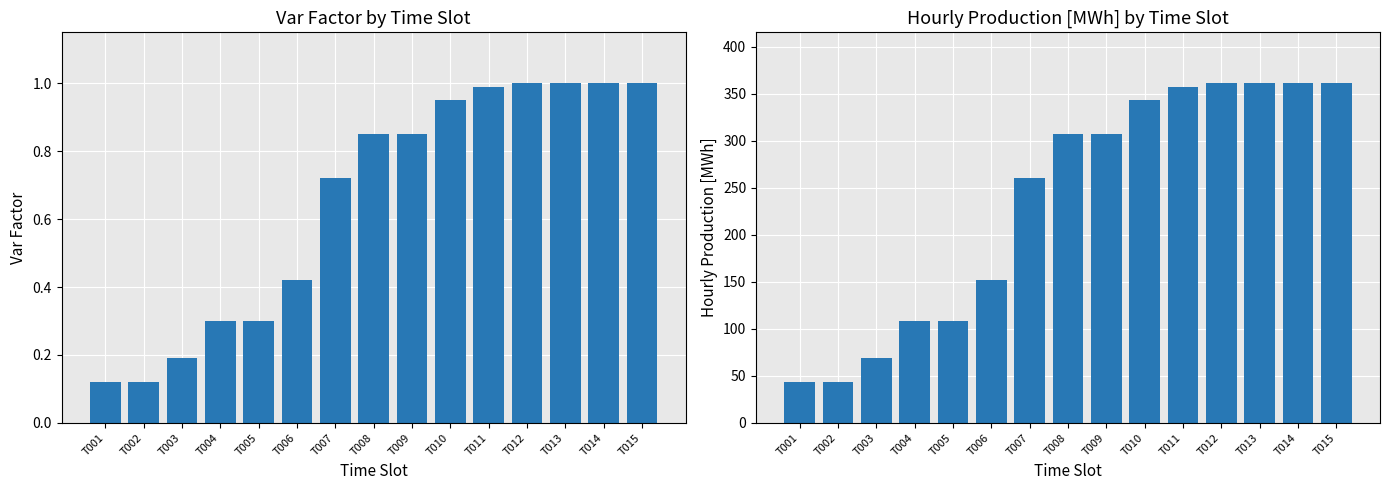

Where is var_factor nearest to the value 0?

T001